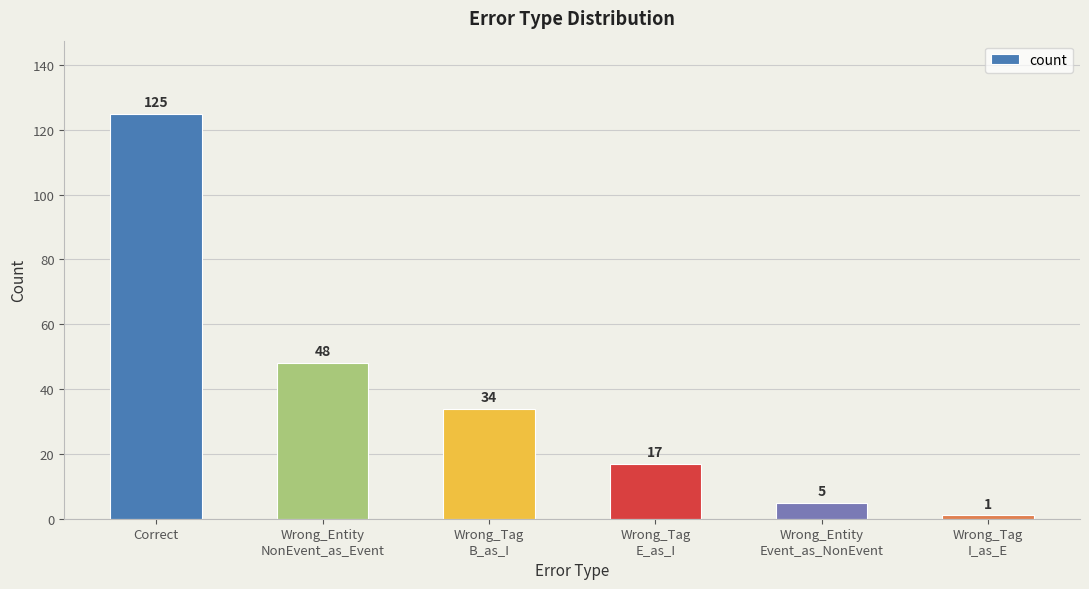

List the labels in order of value, largest first.

Correct, Wrong_Entity
NonEvent_as_Event, Wrong_Tag
B_as_I, Wrong_Tag
E_as_I, Wrong_Entity
Event_as_NonEvent, Wrong_Tag
I_as_E